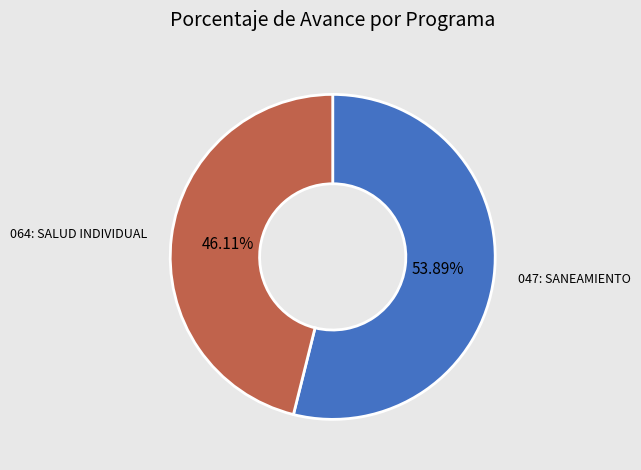

What percentage is NOT represented by 064: SALUD INDIVIDUAL?

53.9%